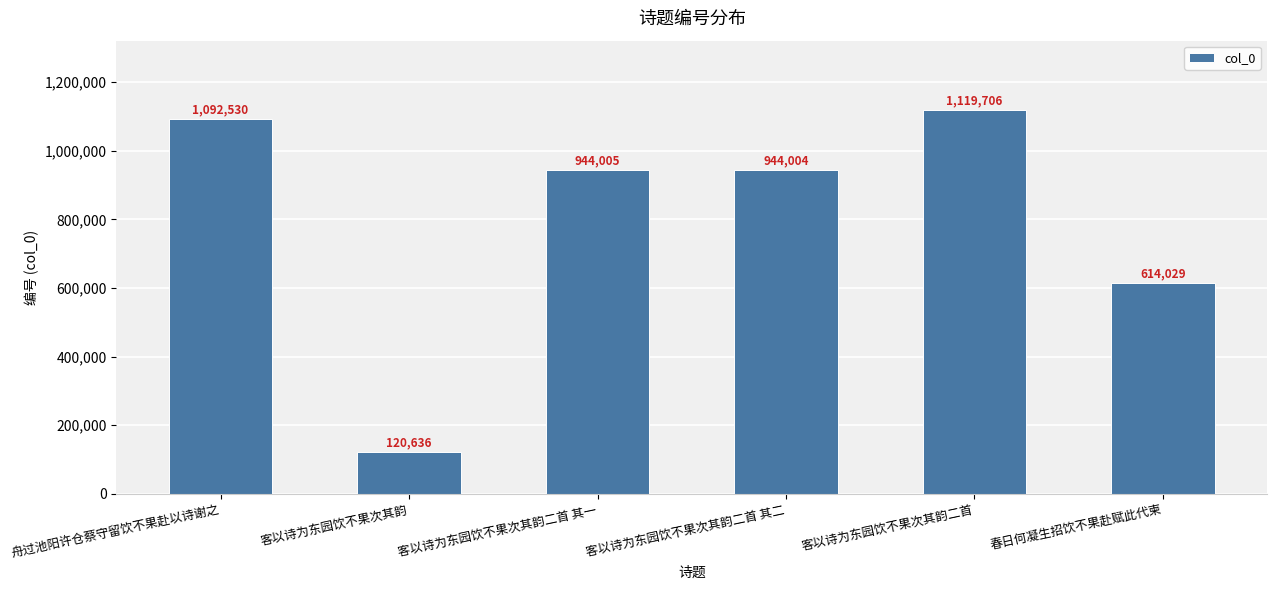

What is the sum of all values?

4834910